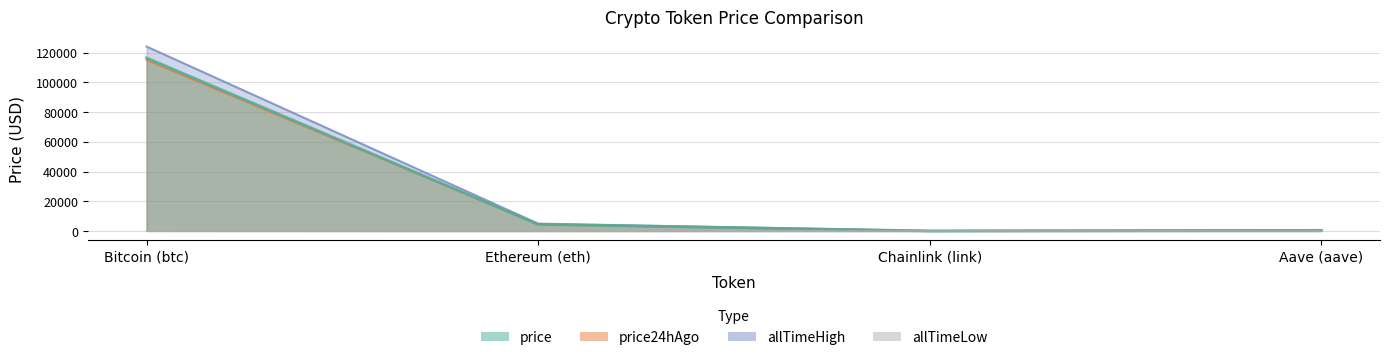

What is the value of the allTimeLow point at the 4th from the left?

26.0